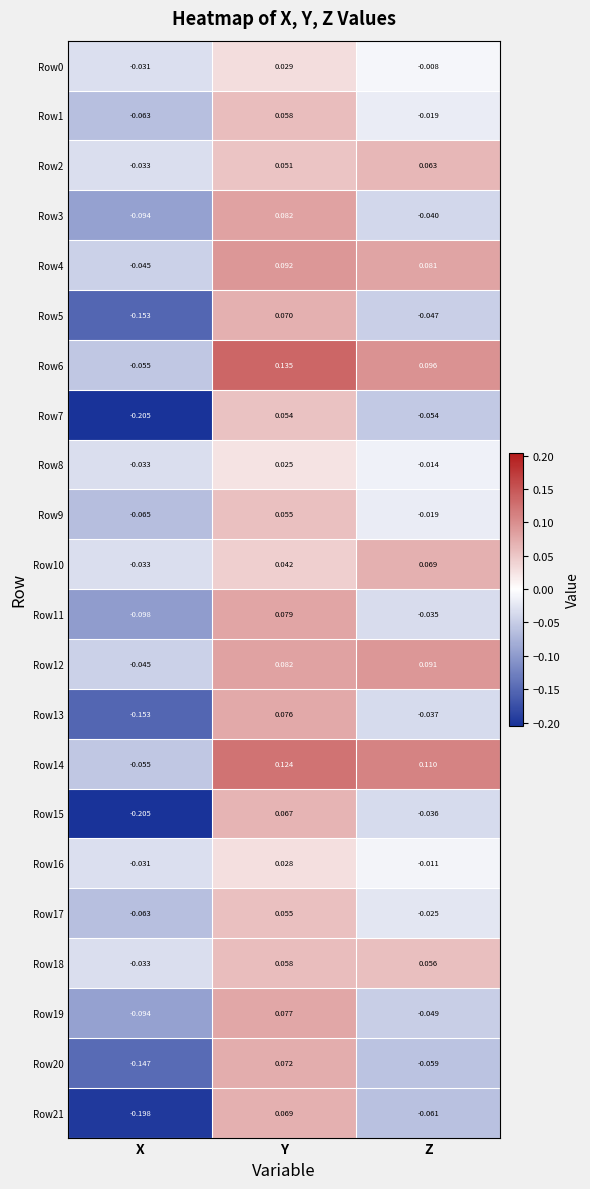

How many data points does each series have?

3